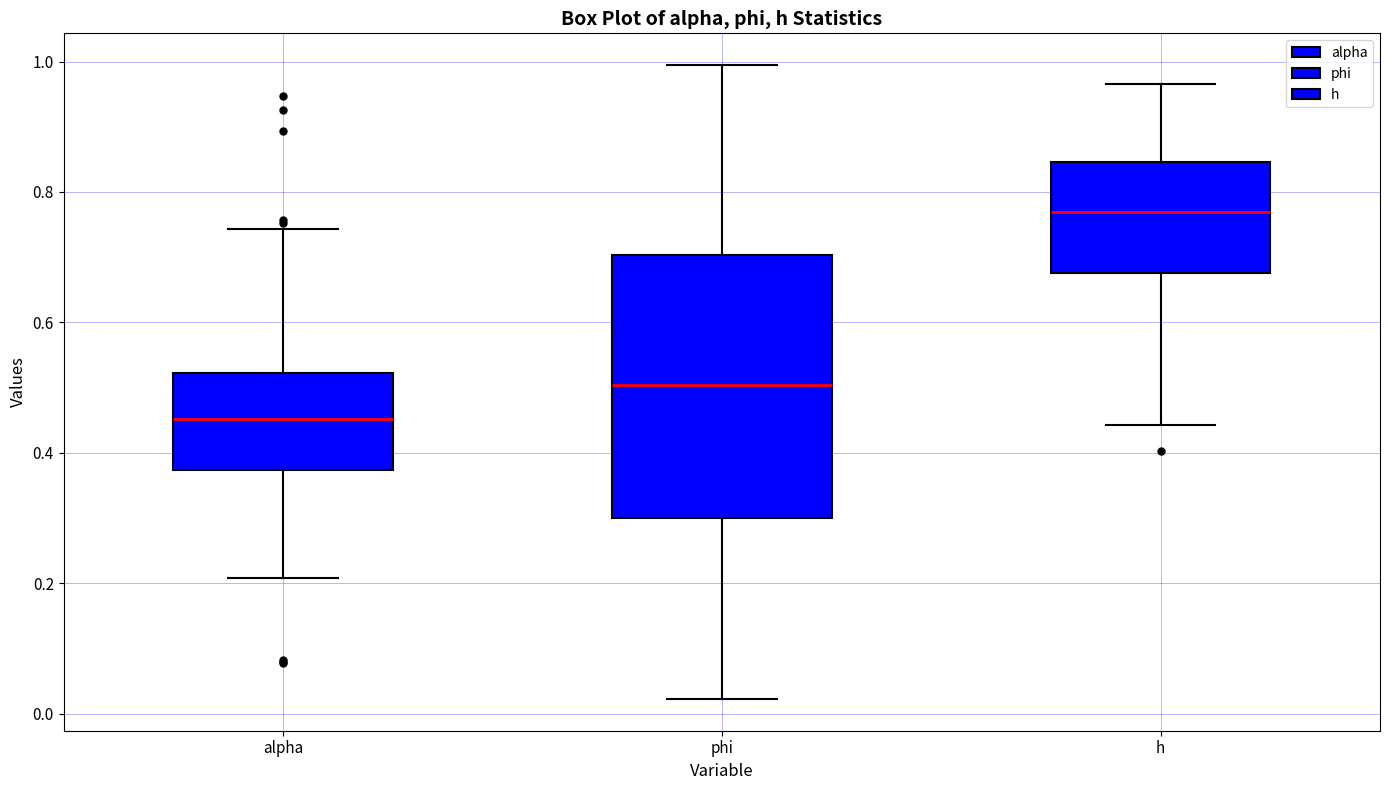

Which box's median line is the highest?

h